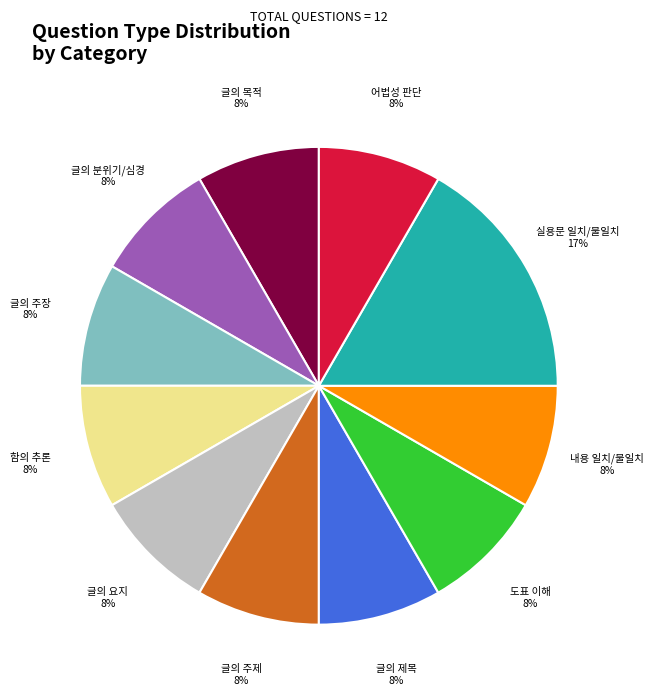

What percentage is the 글의 목적 slice, to the nearest percent?

8%